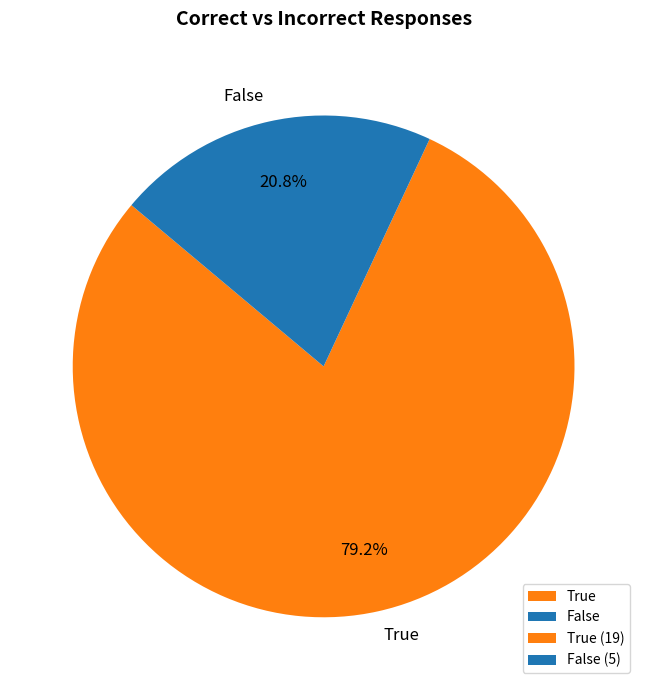

Rank the categories by value from lowest to highest.

False, True